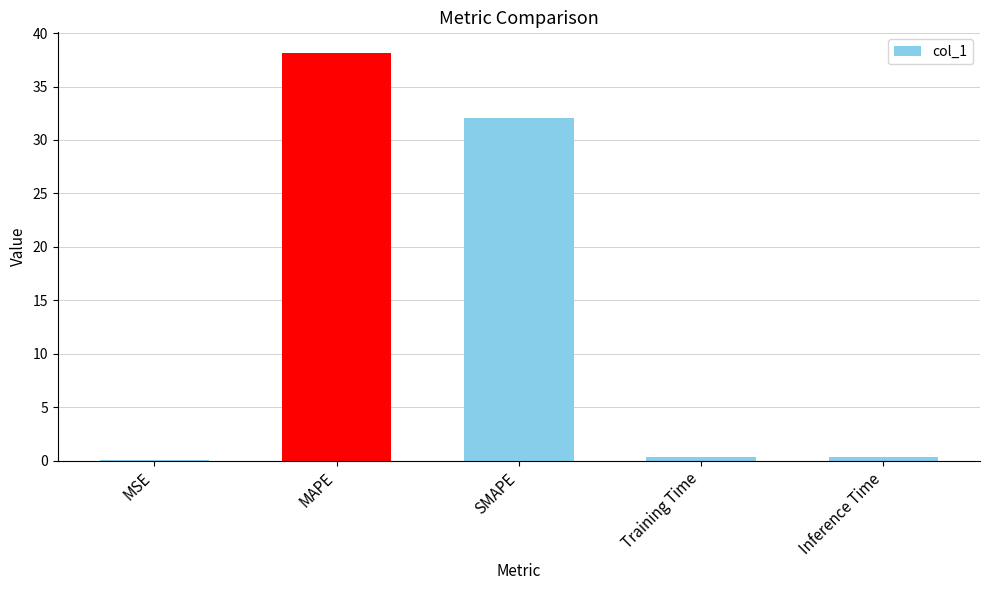

The value at SMAPE is 17.7. True or false?

False